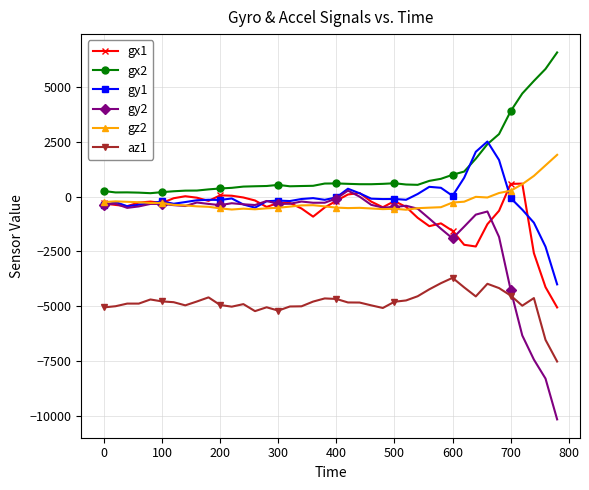

What is the greatest value displayed?

6582